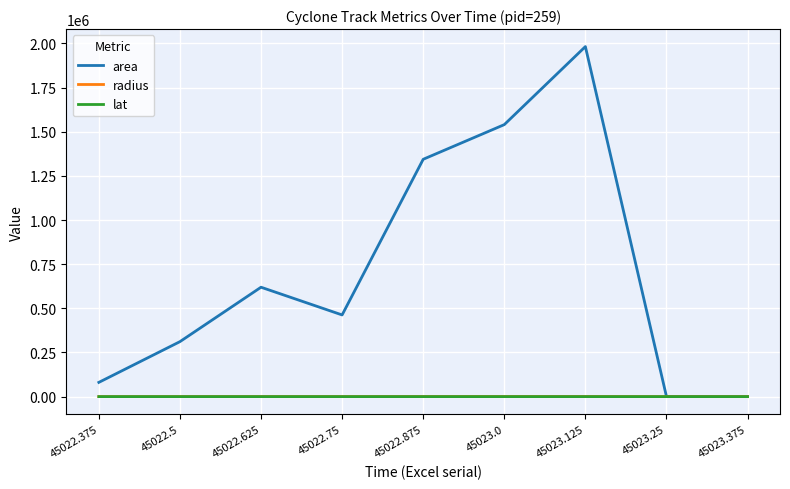

What is the highest value of the area series?

1981875.0